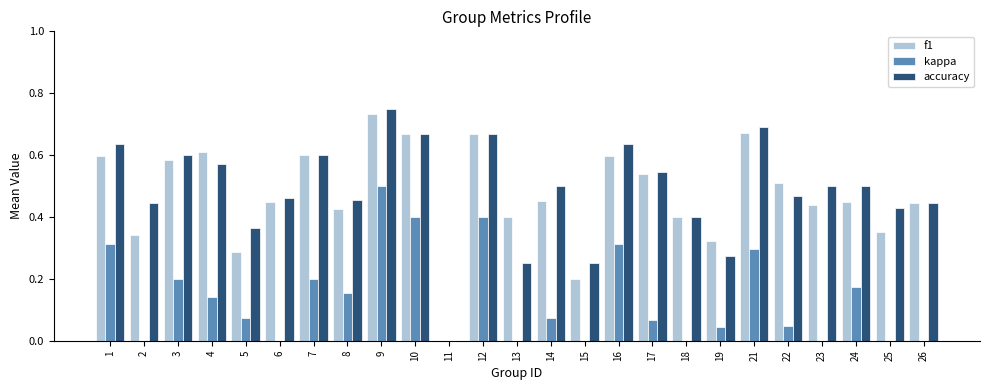

What is the difference between the highest and lowest values at 13?

0.4